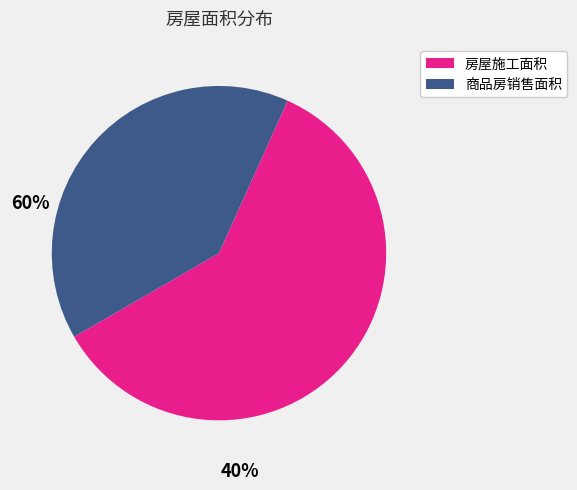

Which slice is the largest?

房屋施工面积